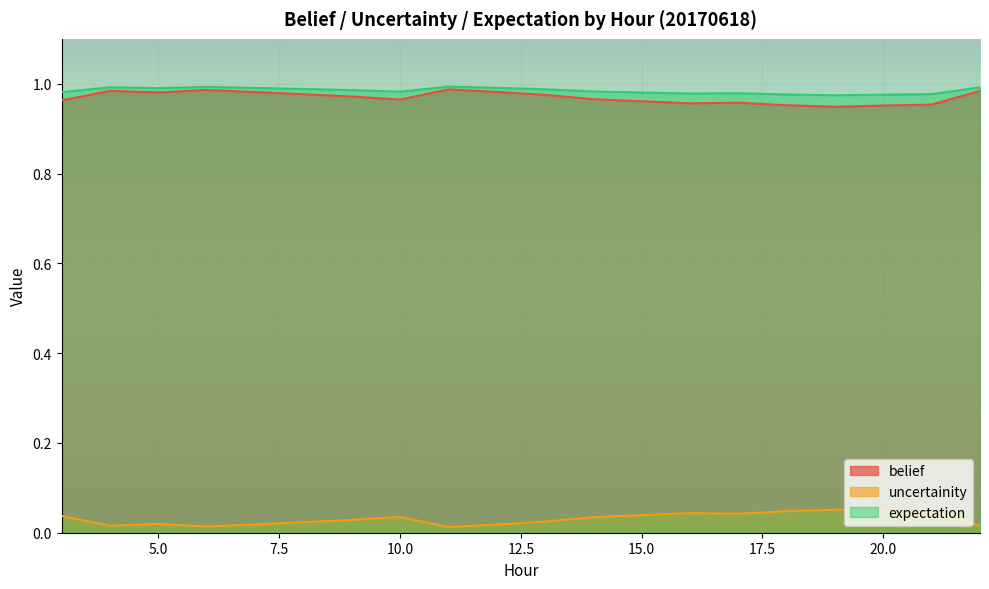

True or false: uncertainity and belief cross at least once.

False